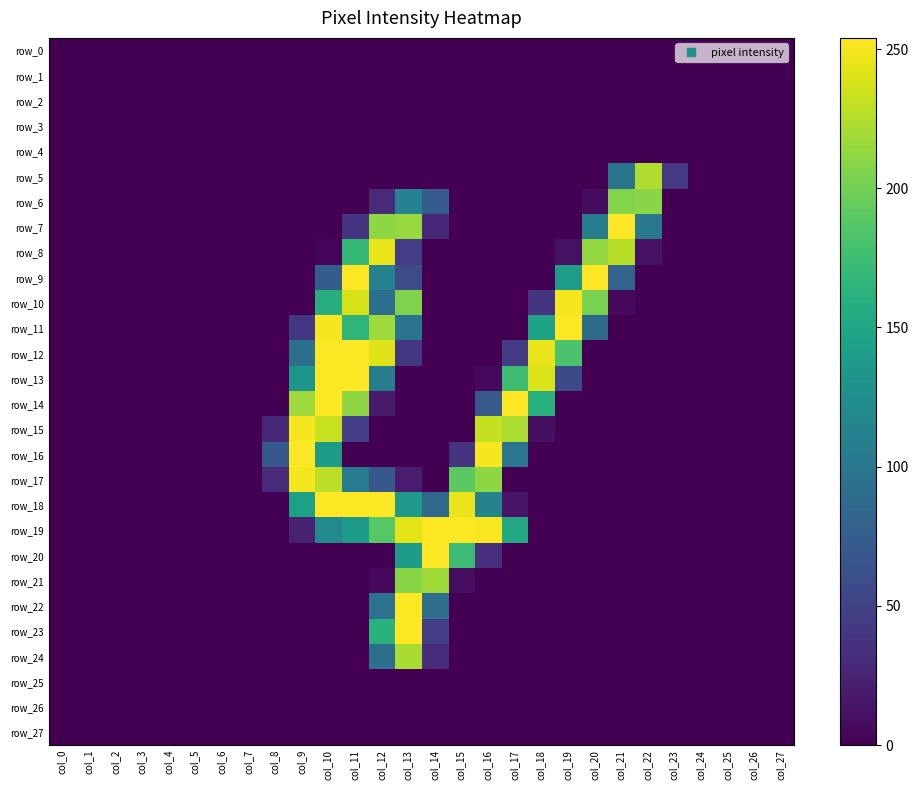

The row_22 series shows 0 at col_0. True or false?

True